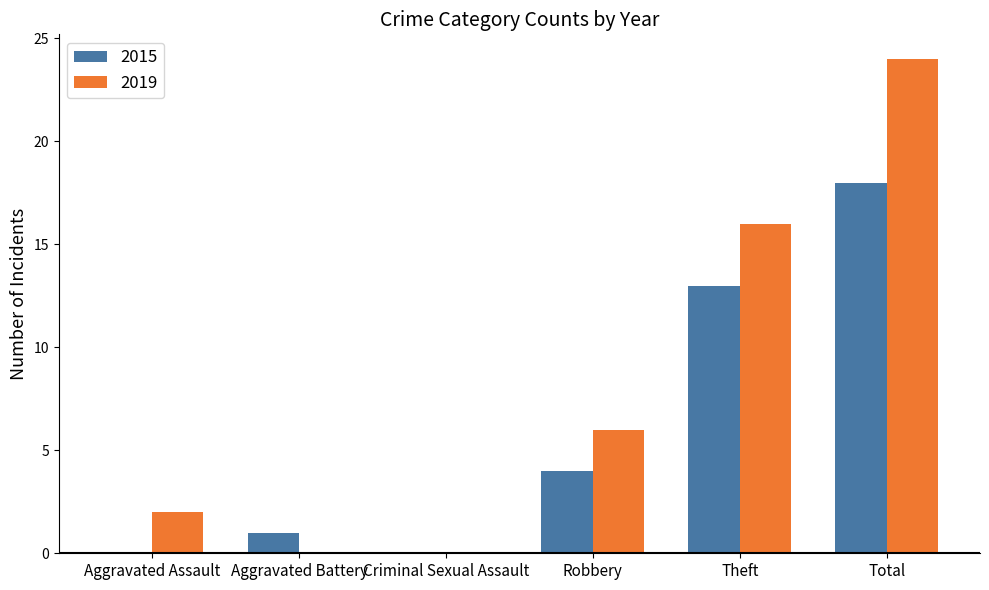

Is the value of 2015 at Aggravated Assault greater than the value of 2019 at Theft?

No